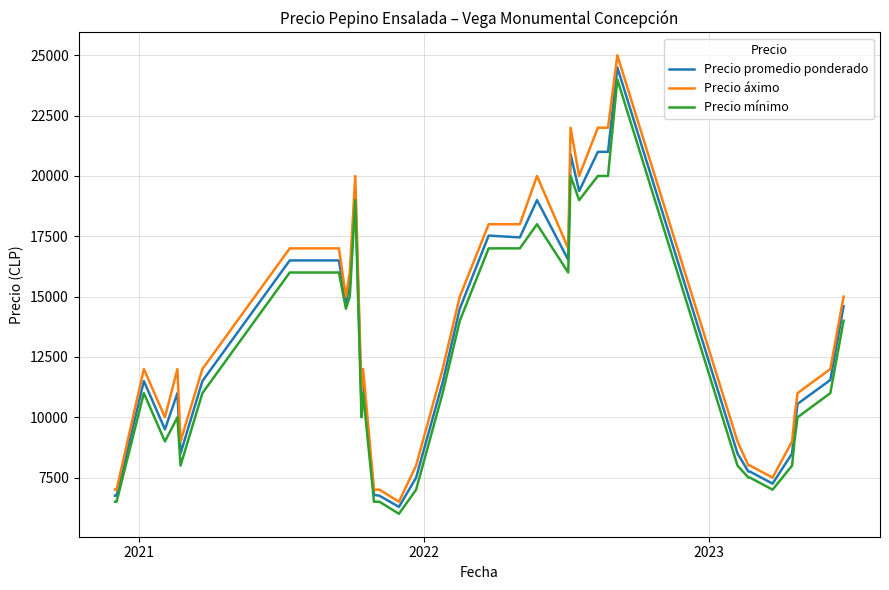

True or false: Precio áximo and Precio mínimo intersect in this chart.

False